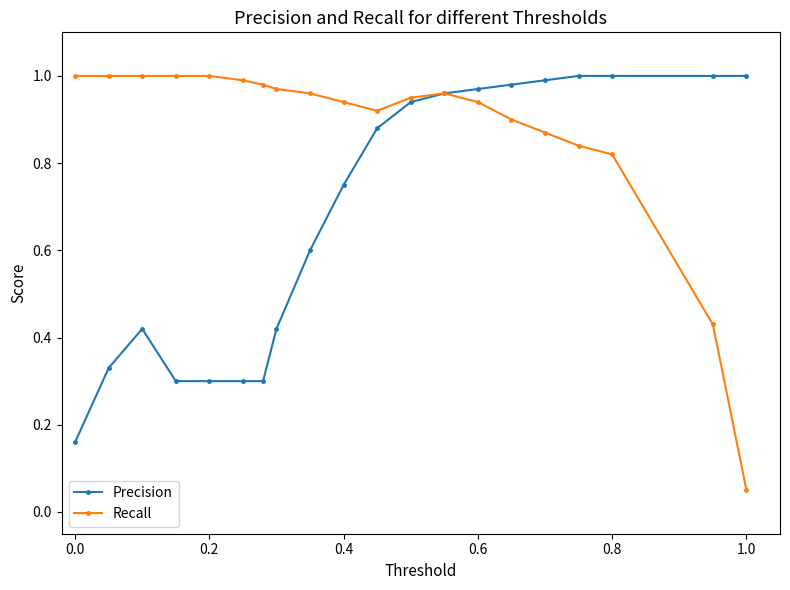

Which series has the largest total across all categories?

Recall